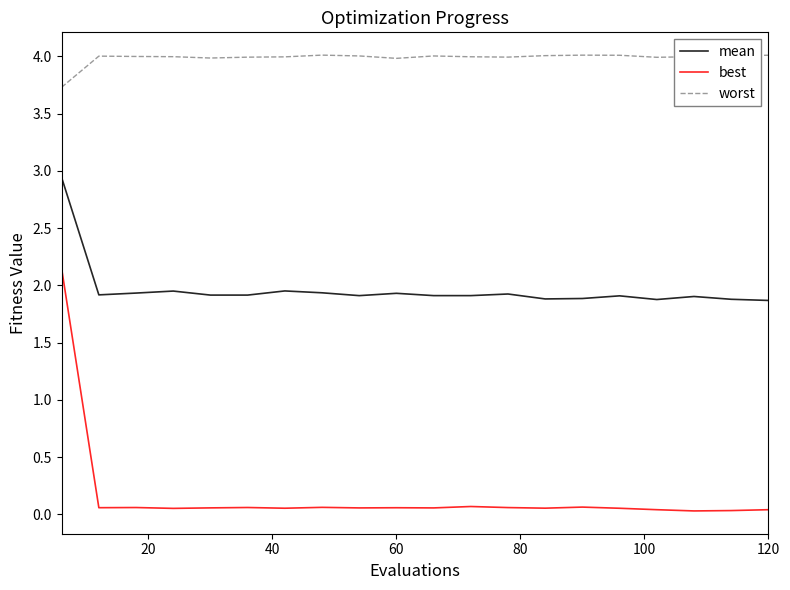

Which series has the widest spread of values?

best